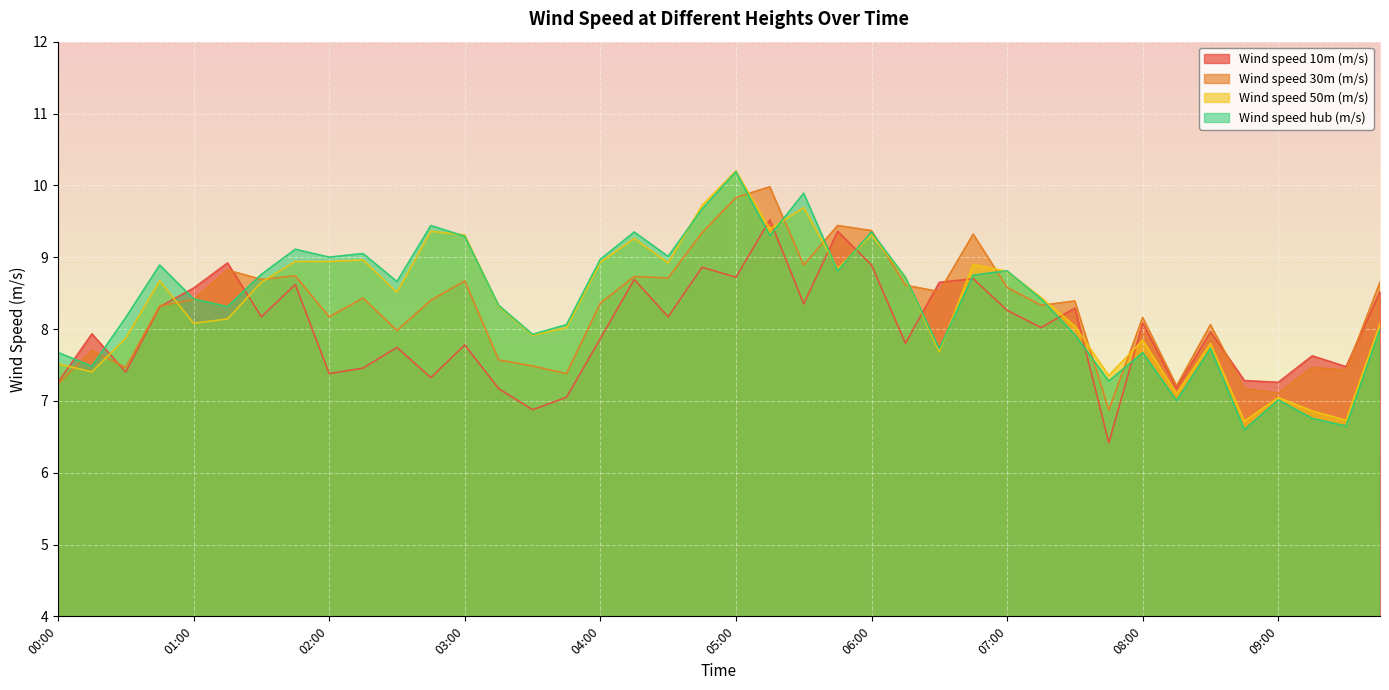

List the labels in order of Wind speed 50m (m/s) value, smallest first.

08:45, 09:30, 09:15, 09:00, 08:15, 07:45, 00:15, 00:00, 06:30, 08:30, 08:00, 00:30, 03:30, 03:45, 07:30, 09:45, 01:00, 01:15, 03:15, 07:15, 02:30, 01:30, 00:45, 06:15, 07:00, 05:45, 06:45, 04:30, 04:00, 01:45, 02:00, 02:15, 04:15, 03:00, 06:00, 02:45, 05:15, 05:30, 04:45, 05:00